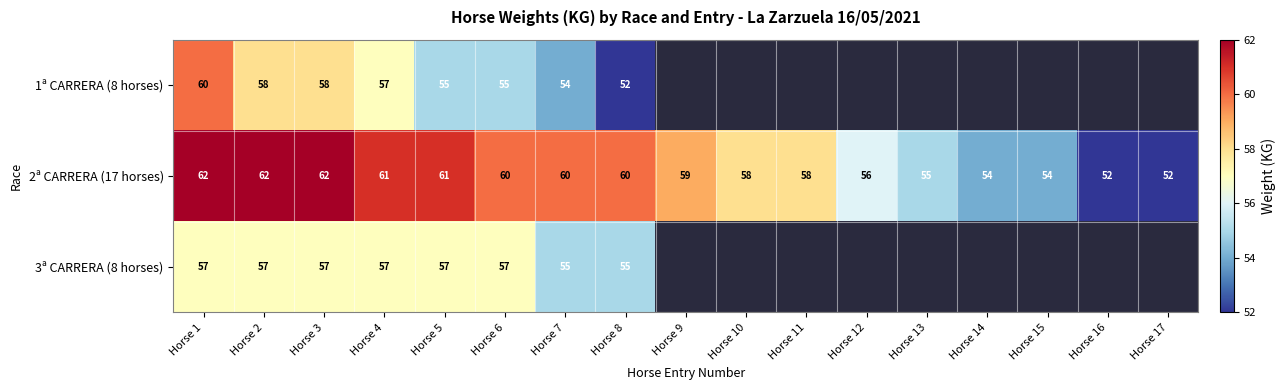

What is the spread (max minus min) of values at Horse 8?

8